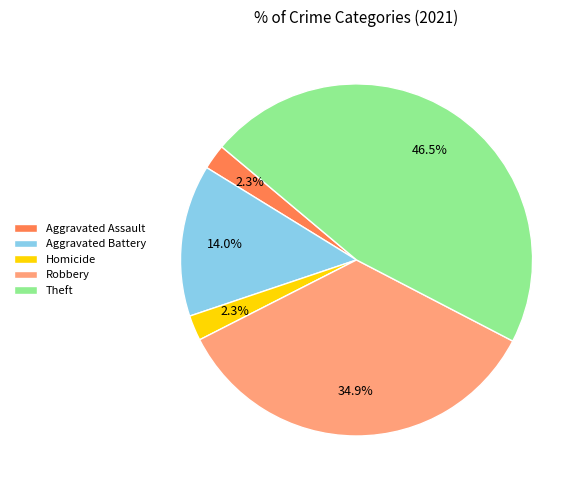

Does Aggravated Battery represent more than half of the total?

No